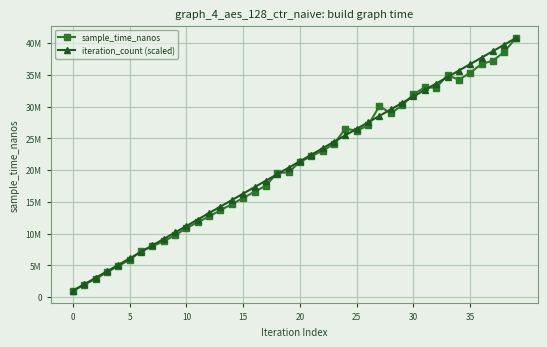

At how many categories does at least one series exceed 8866037?

32